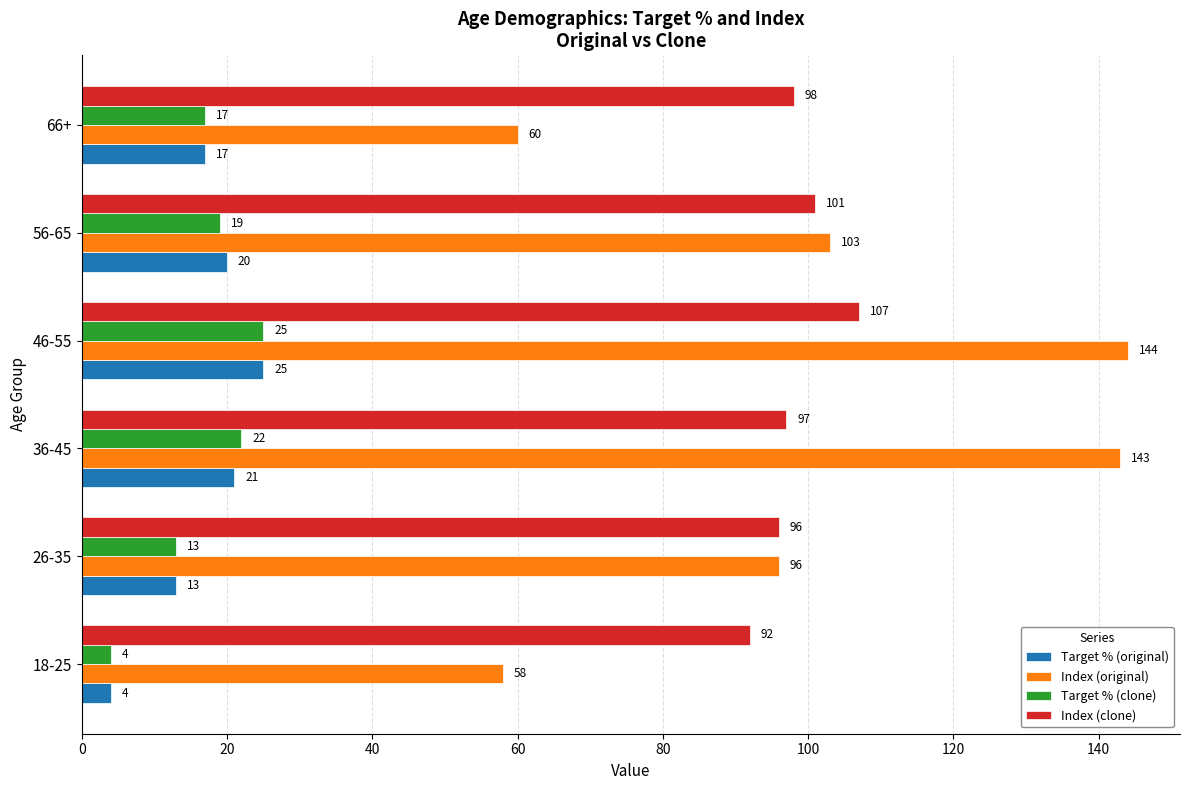

What is the sum of all Target % (clone) values?

100